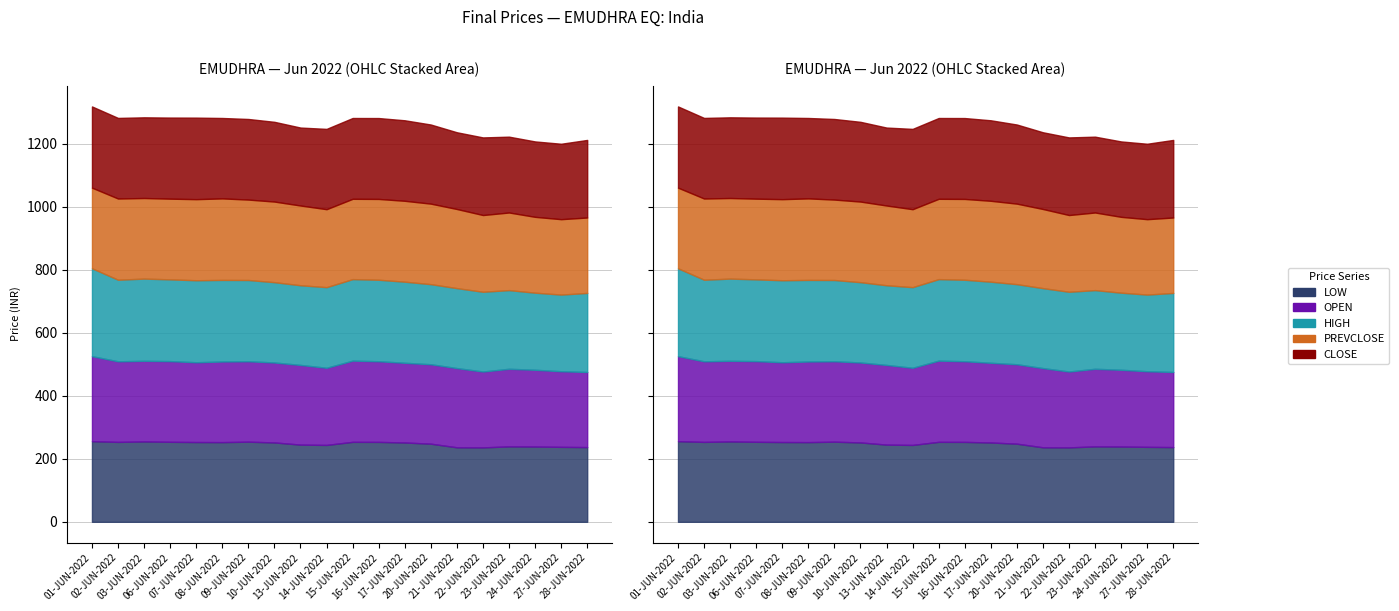

What is the difference between the CLOSE values at 16-JUN-2022 and 22-JUN-2022?

10.4